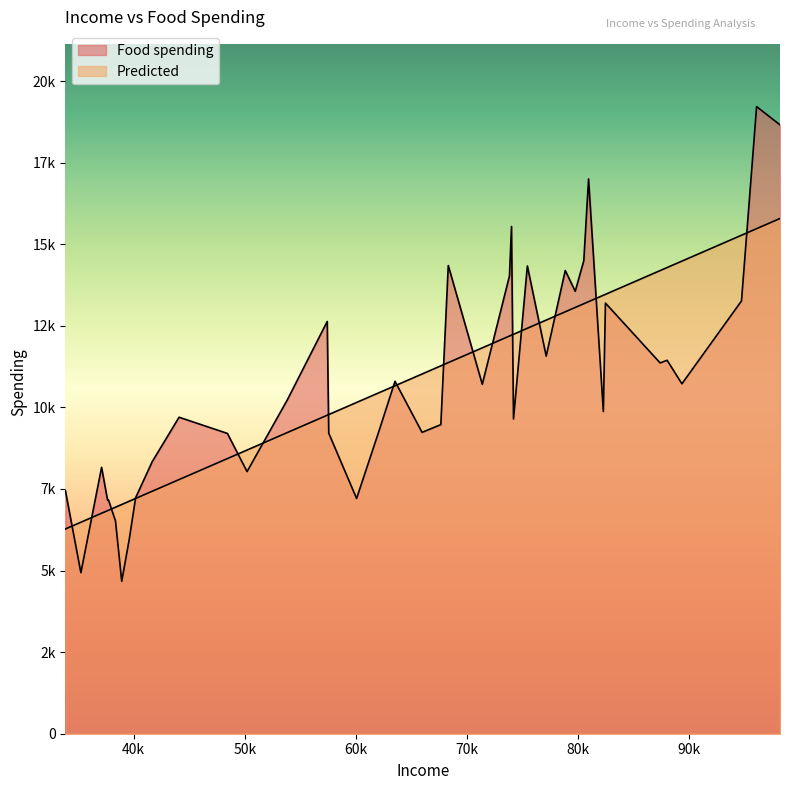

How many interior local peaks does the Food spending series have?

13